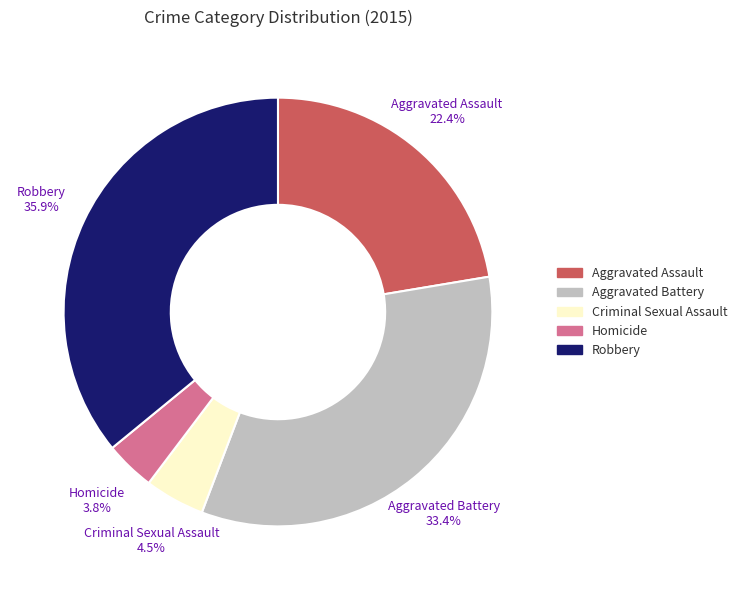

Which slice is the smallest?

Homicide